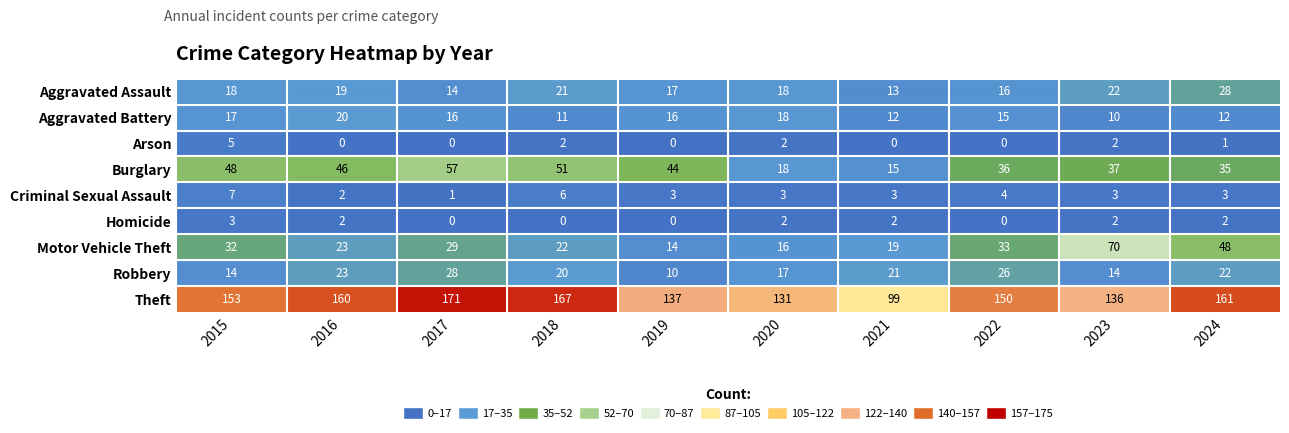

Is it true that Theft equals 88 at 2015?

False